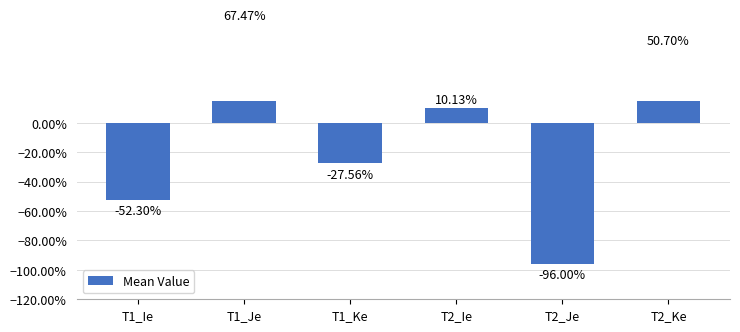

What is the label of the 1st bar from the right?

T2_Ke